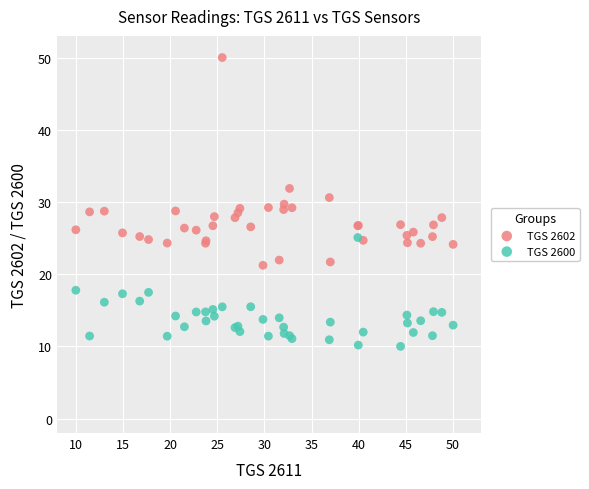

In the TGS 2602 series, what Y value is closest to 35?

31.9